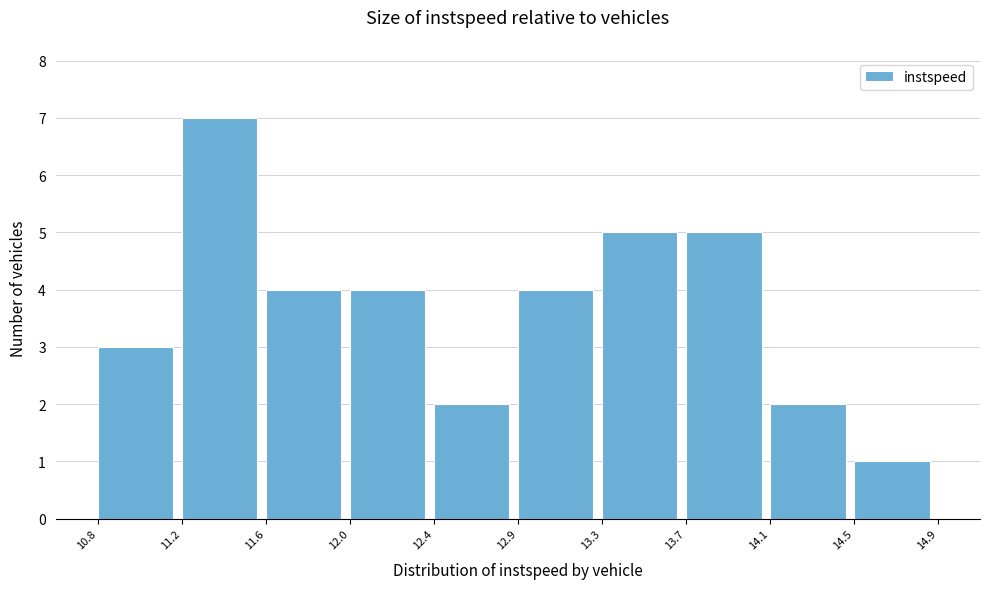

Reading right to left, list all the values displayed in this chart.

1	2	5	5	4	2	4	4	7	3